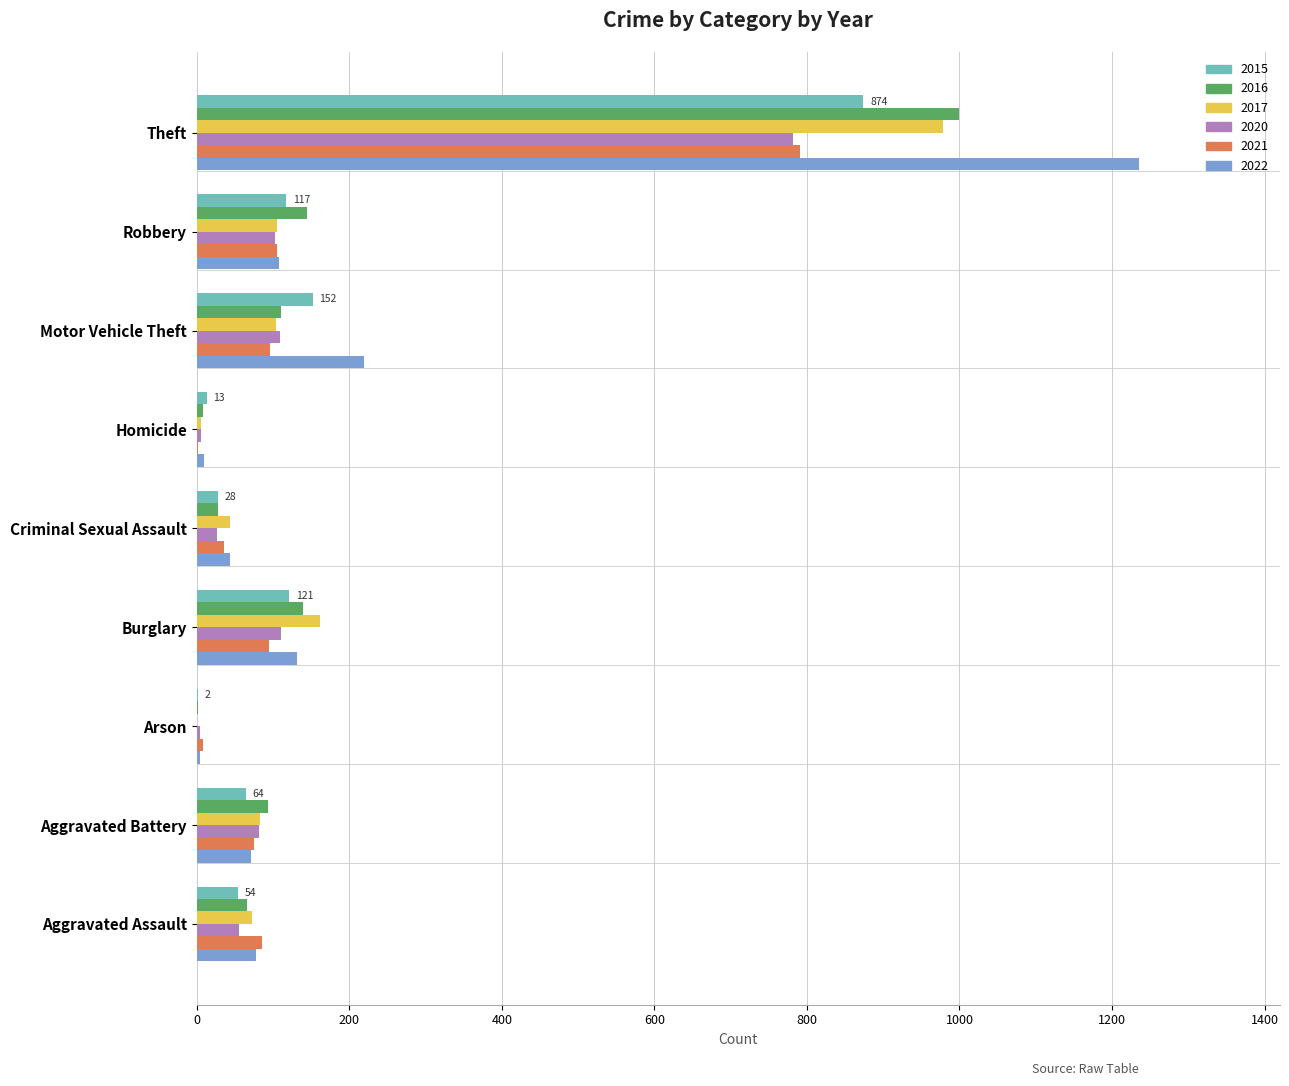

At which category is the sum across all series the highest?

Theft